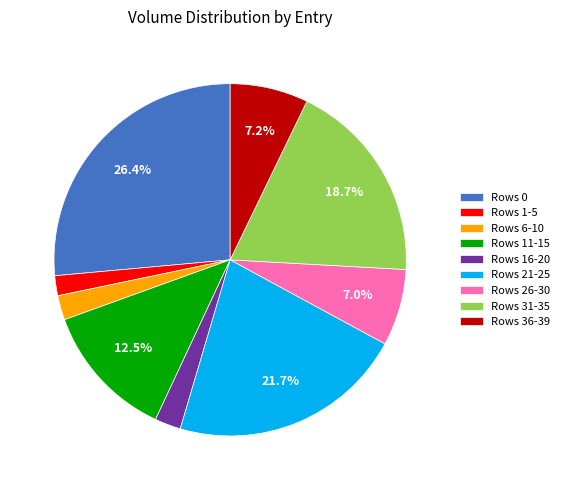

What is the largest slice in the pie chart?

Rows 0